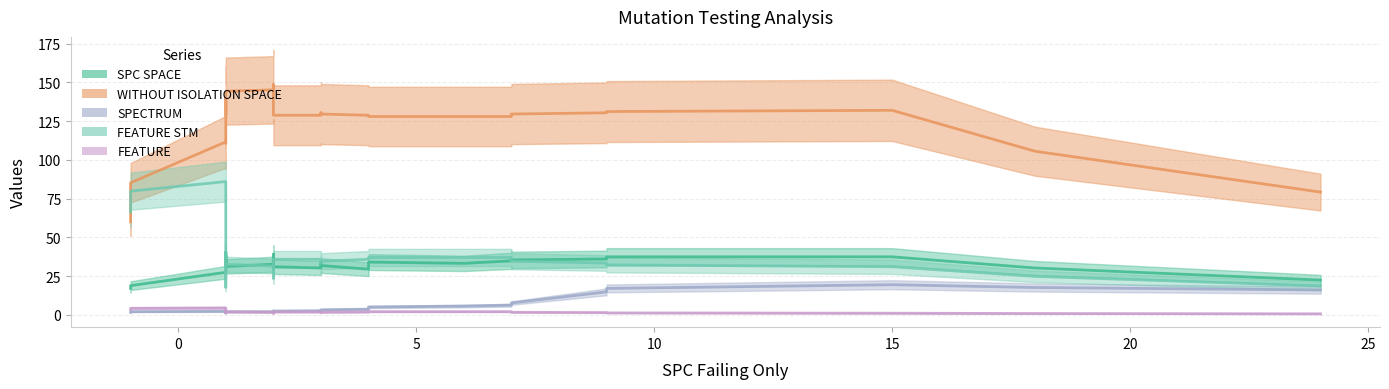

What is the value of the FEATURE point at the 20th from the left?

1